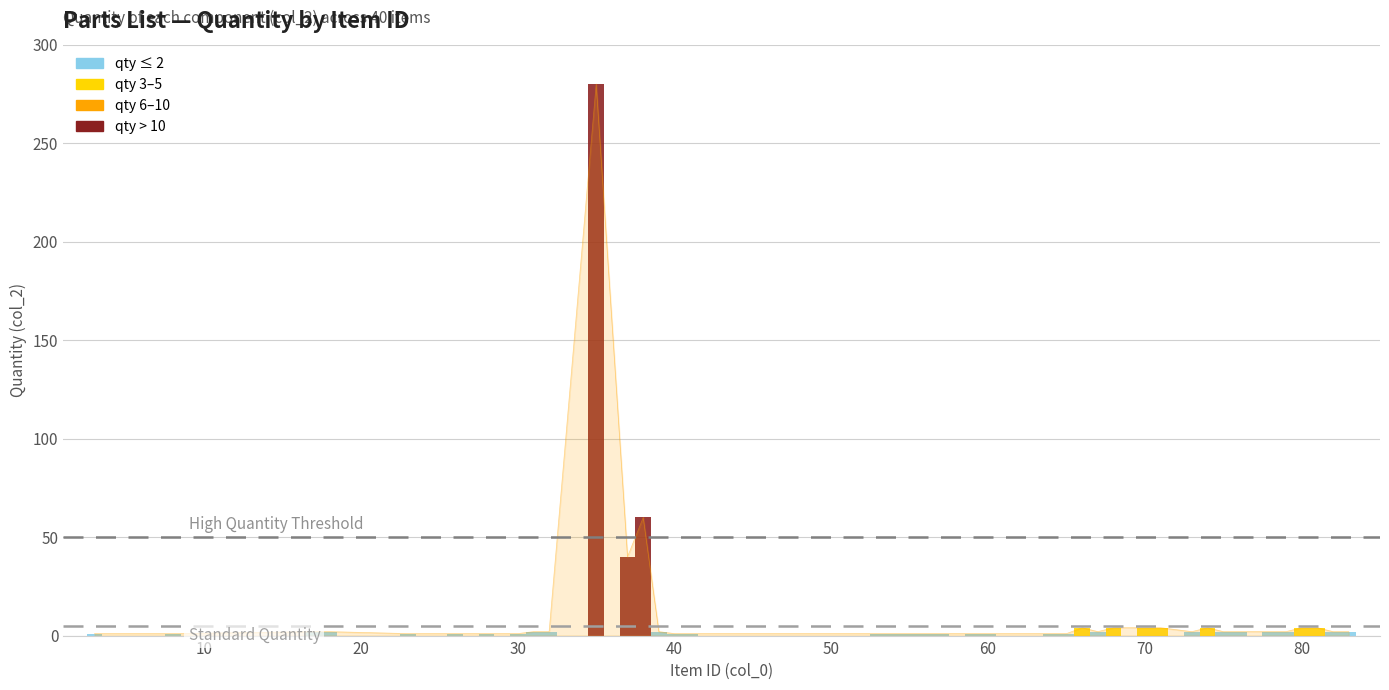

Rank the categories by value from highest to lowest.

35, 38, 37, 66, 68, 70, 71, 74, 80, 81, 17, 18, 31, 32, 39, 67, 73, 75, 76, 78, 79, 82, 83, 3, 8, 23, 26, 28, 30, 40, 41, 53, 54, 55, 56, 57, 59, 60, 64, 65